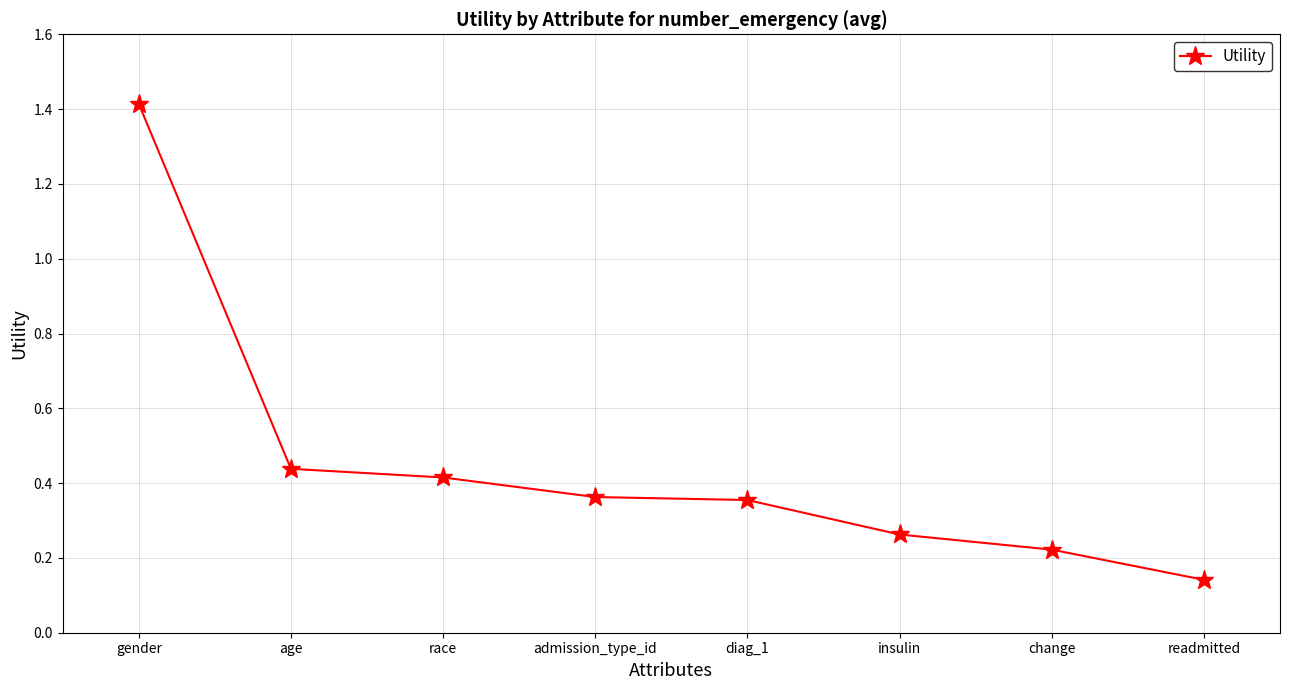

The chart shows a value of 0.4 at insulin. True or false?

False